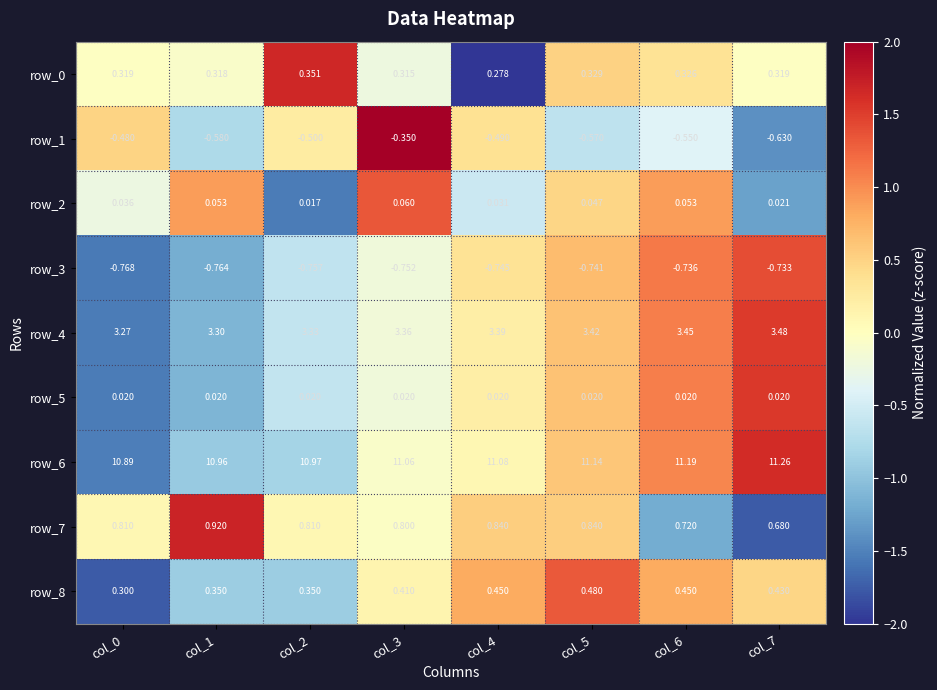

Is the value of row_2 at col_1 greater than the value of row_6 at col_3?

No